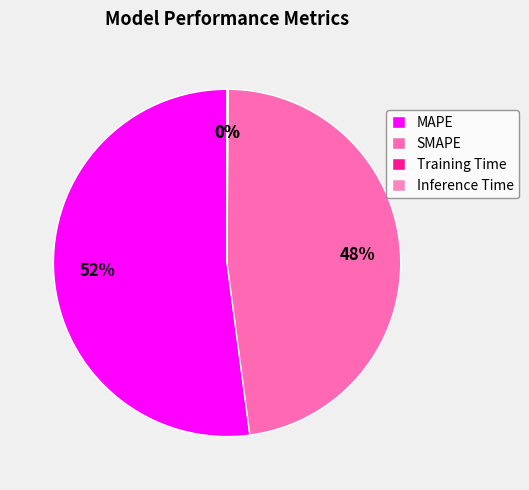

What is the total percentage of MAPE and SMAPE?

99.9%